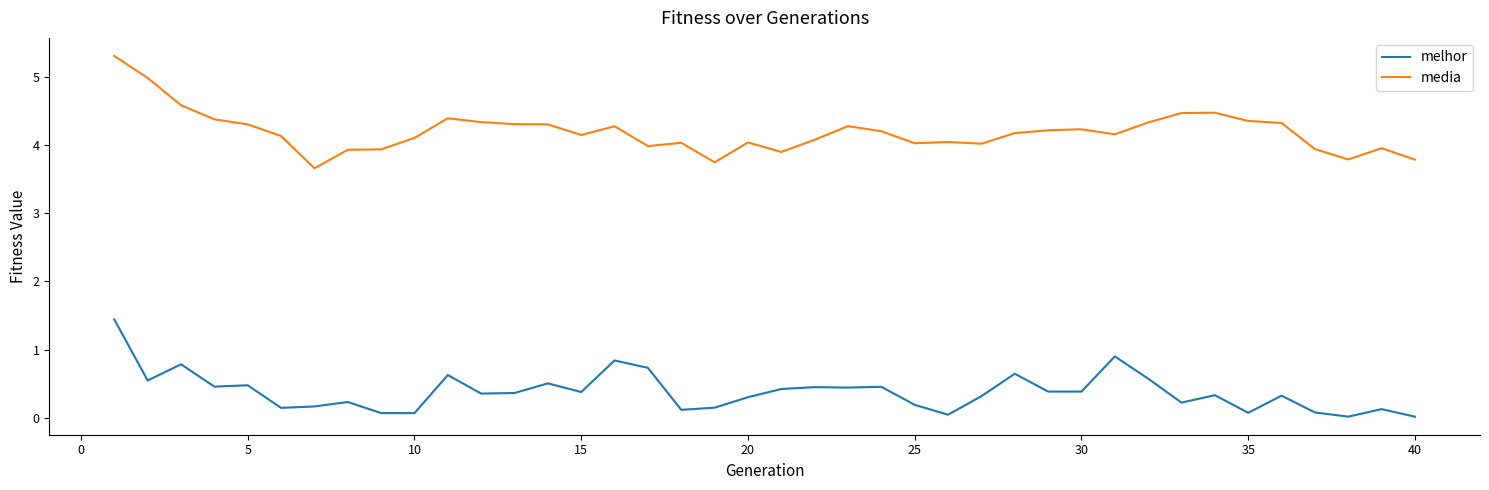

What is the minimum value for media?

3.7